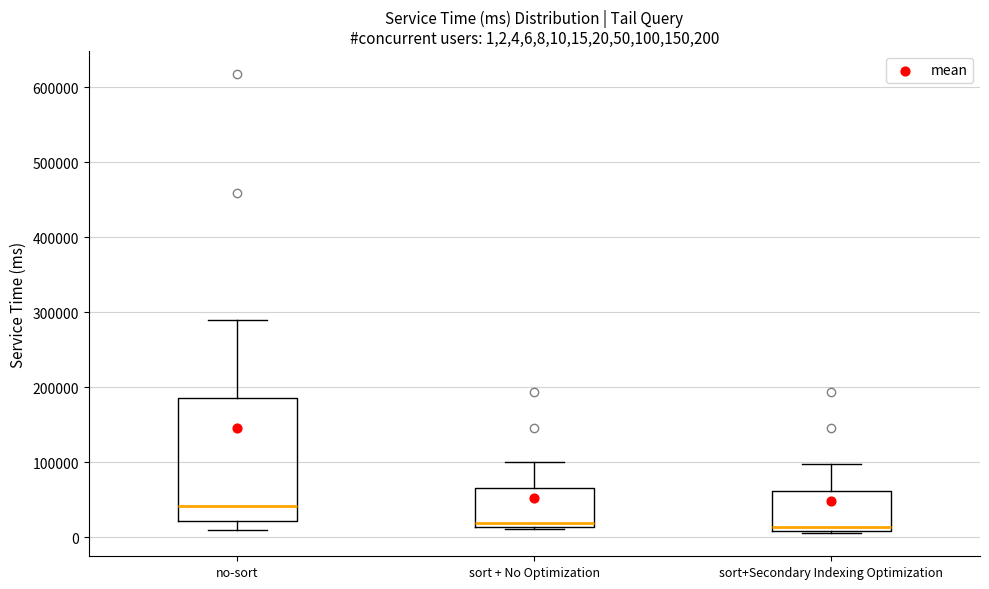

Reading left to right, read every box against the y-axis: the position of its median line, the range the box covers, and the ends of its whiskers. The values are not printed on the chart, so give them approximately, as read against the axis.

no-sort: median 40000, box 20000 to 190000, whiskers 10000 to 290000
sort + No Optimization: median 20000, box 10000 to 70000, whiskers 10000 to 100000
sort+Secondary Indexing Optimization: median 10000 (just above the box's lower edge), box 10000 to 60000, whiskers 10000 to 100000